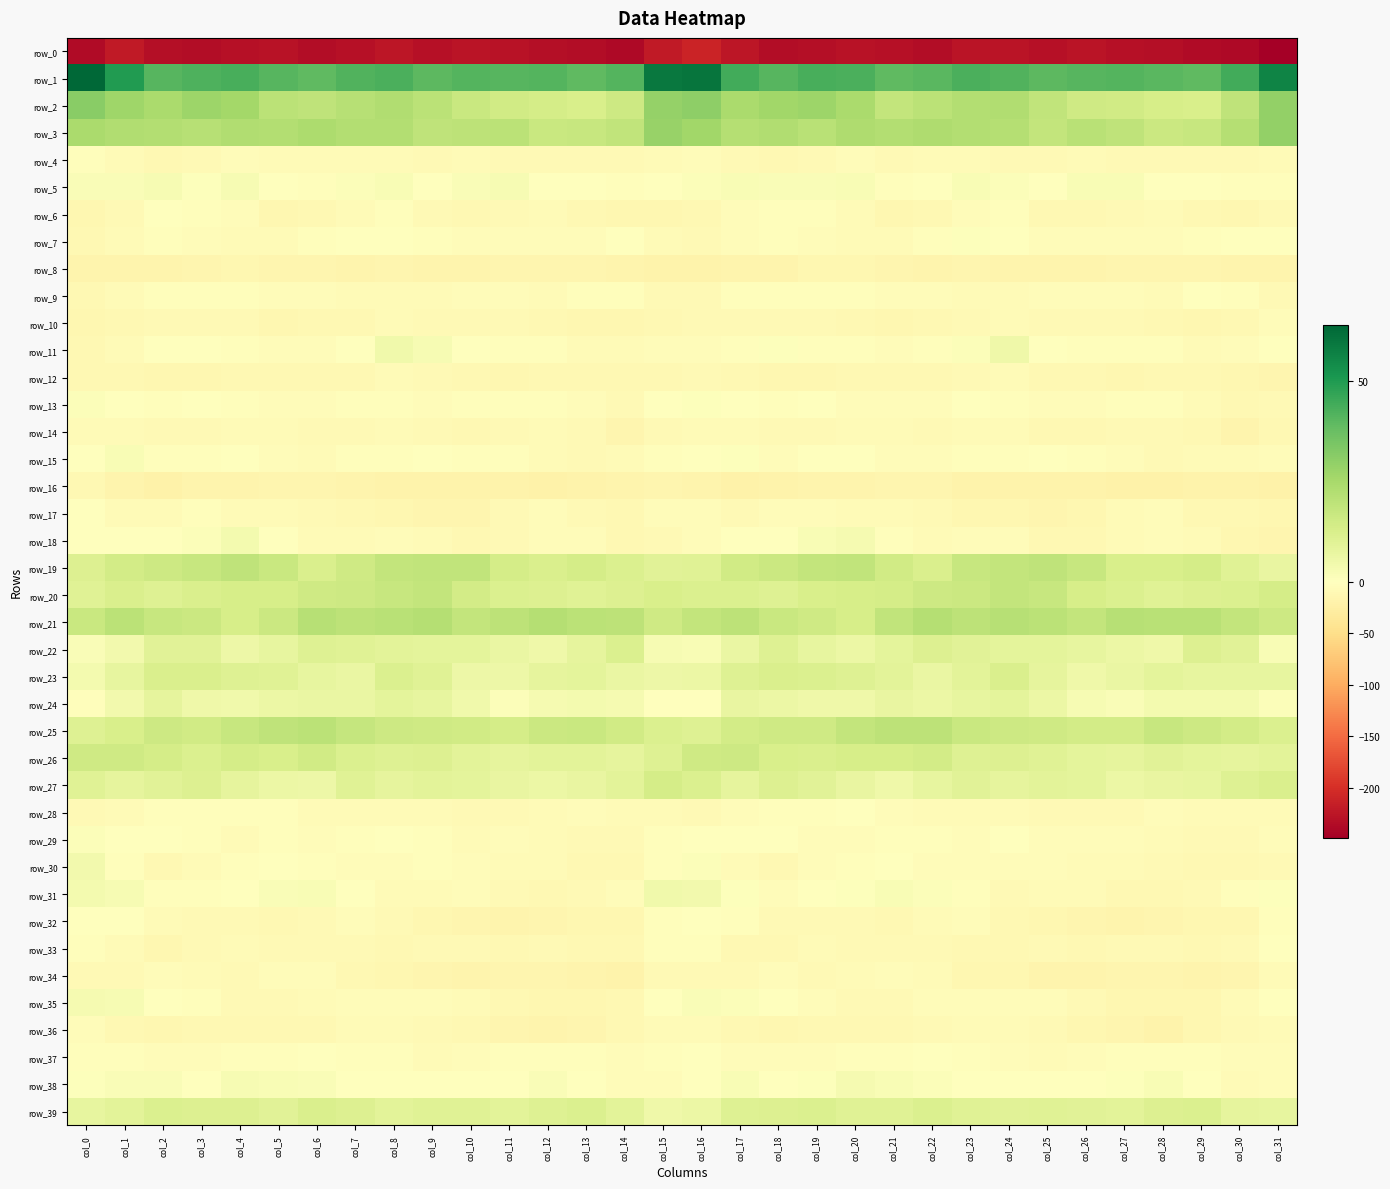

True or false: row_36 has a value of -2.0 at col_9.

False